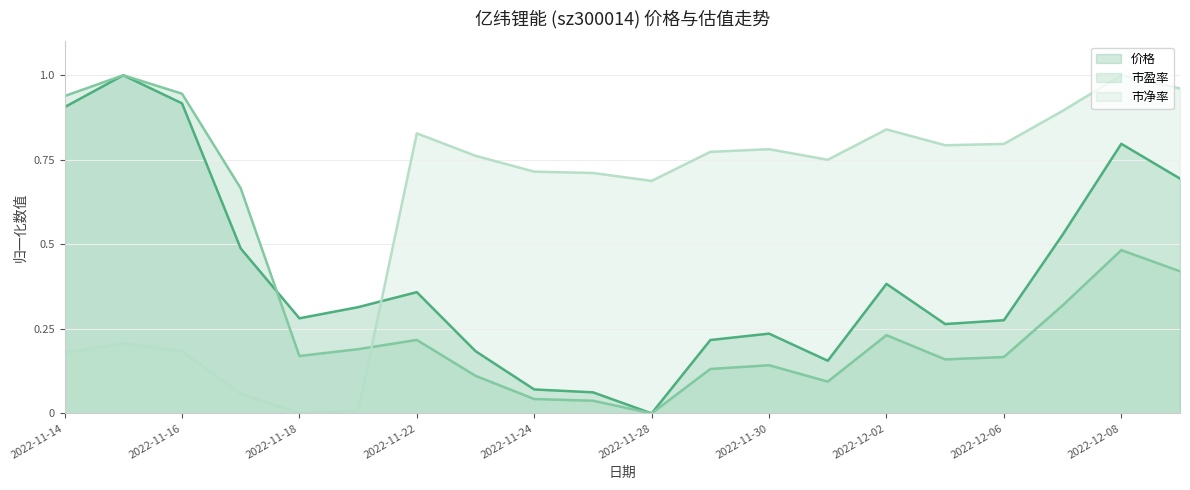

What is the value of the 市盈率 point at the 8th from the left?

0.1